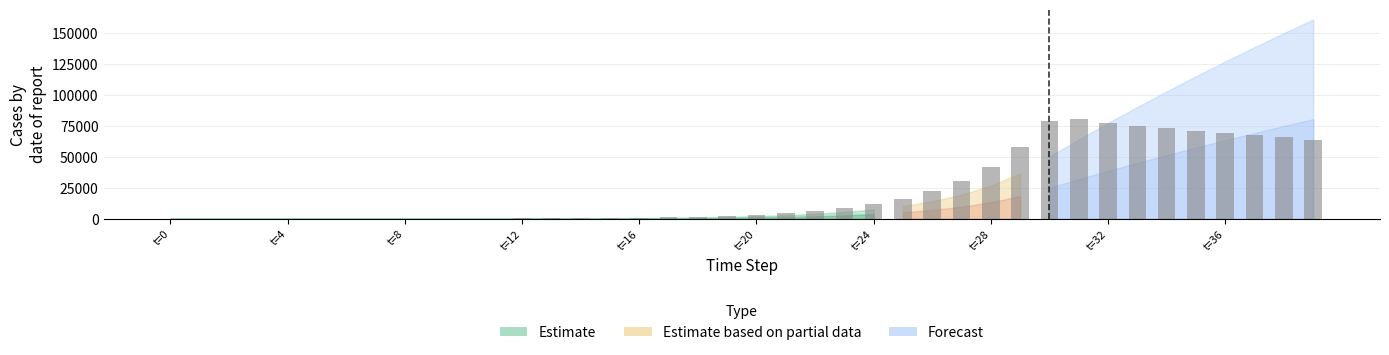

What is the maximum value shown in the chart?

80276.2